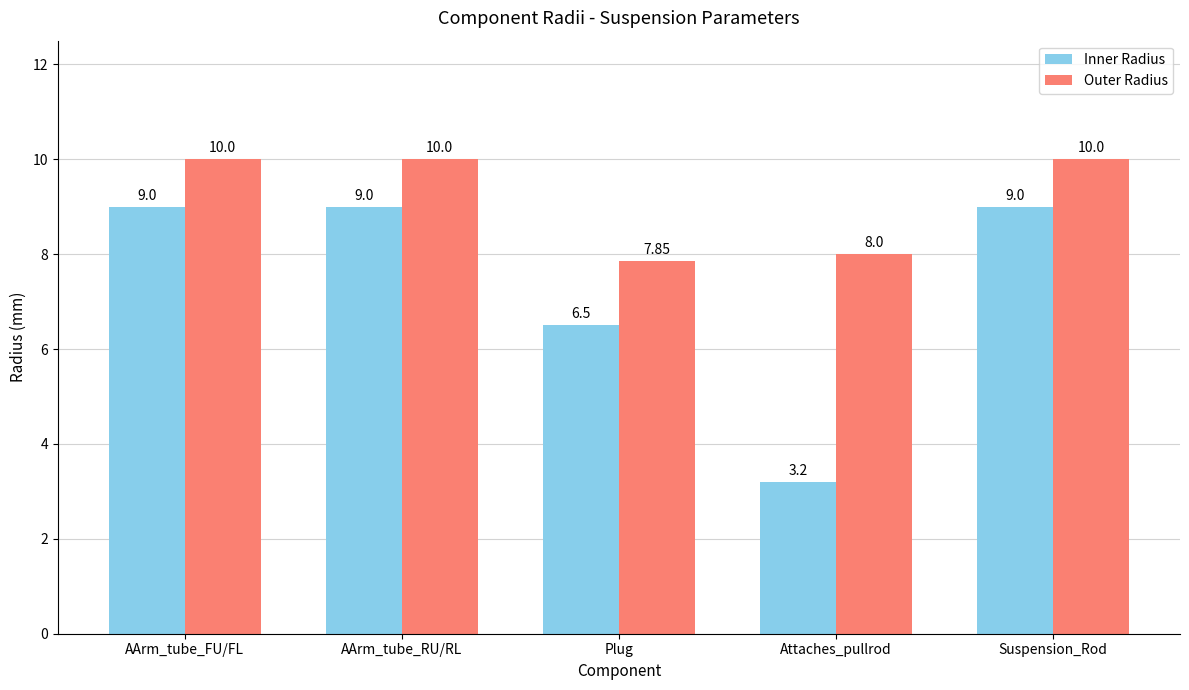

Which series has the widest spread of values?

Inner Radius